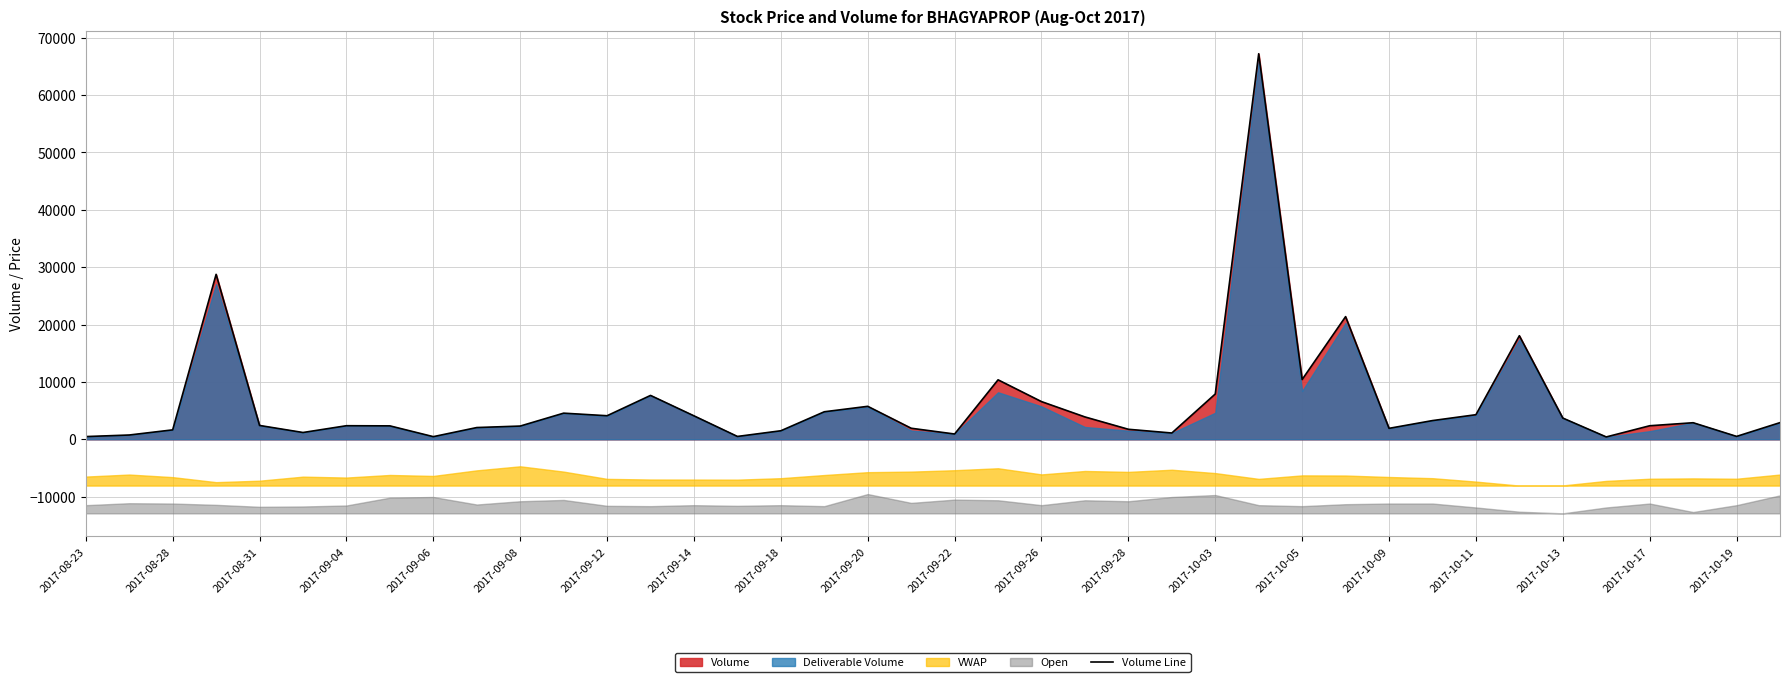

The value at 37 is 2891. True or false?

True